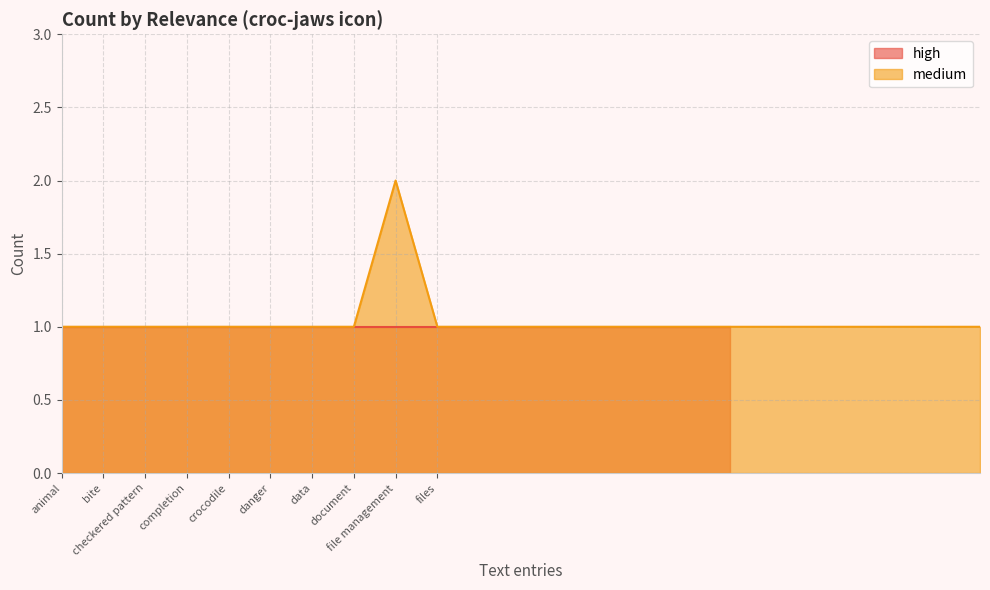

What is the difference between the maximum and minimum values?

1